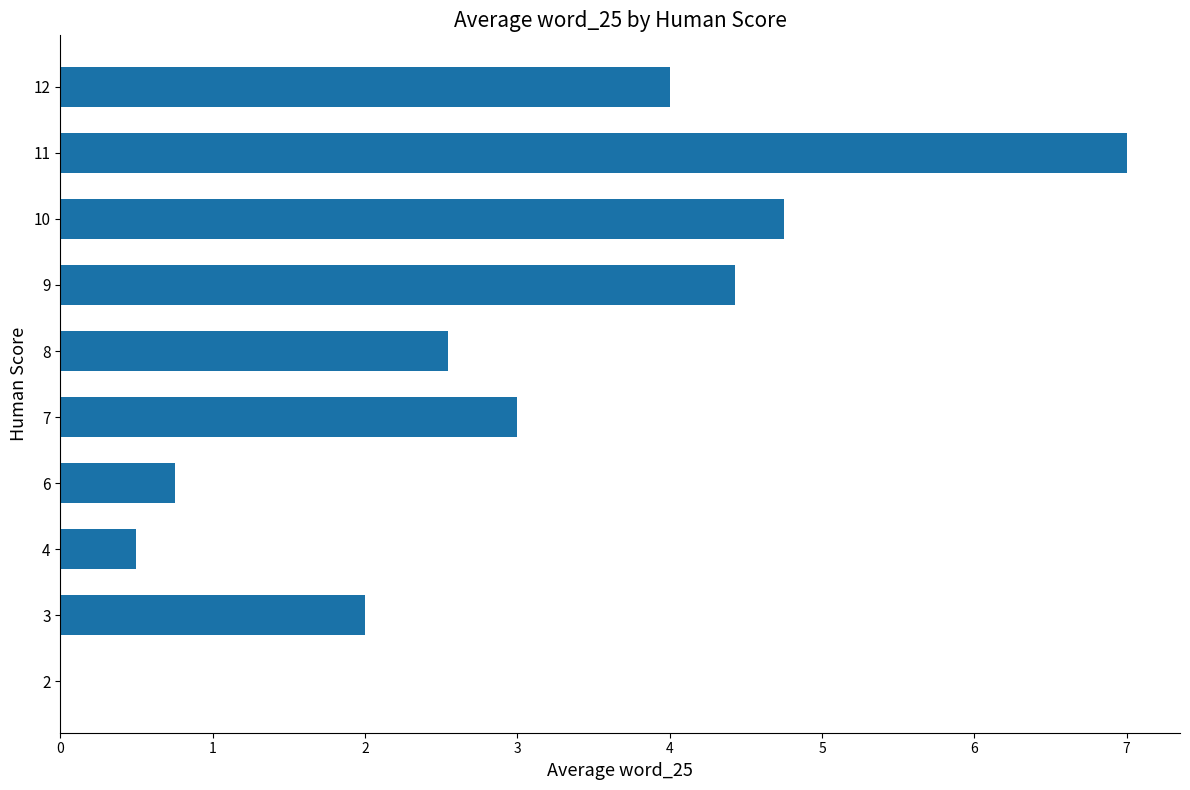

The value at 10 is 4.8. True or false?

True